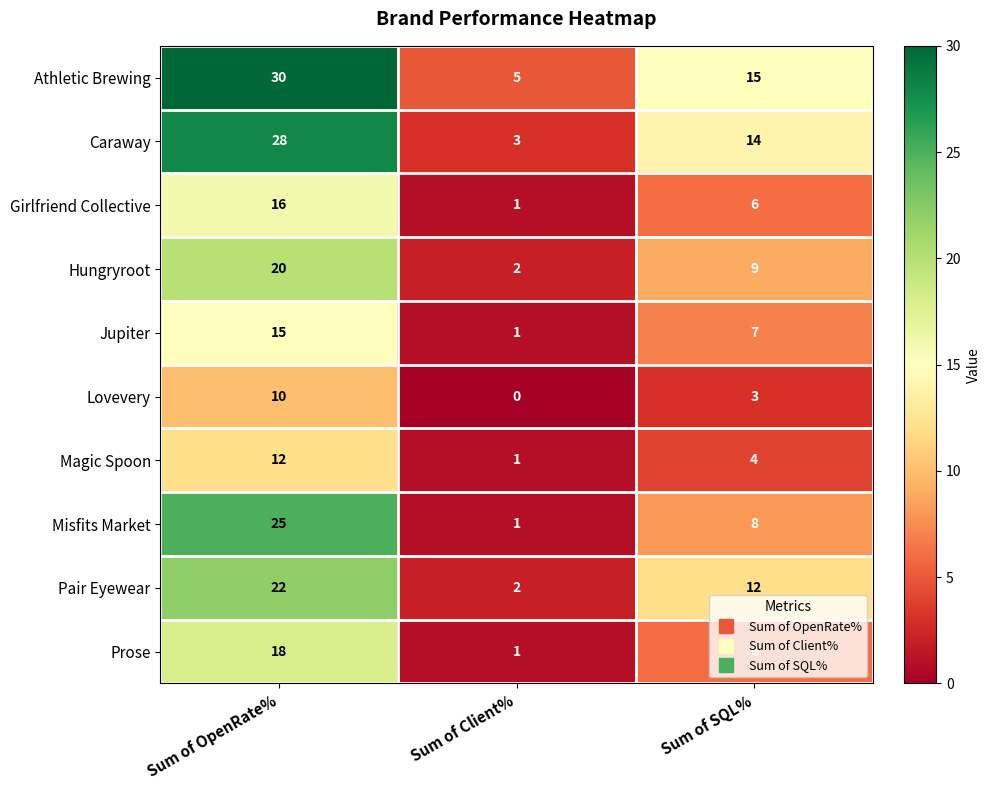

What is the spread (max minus min) of values at Sum of Client%?

5